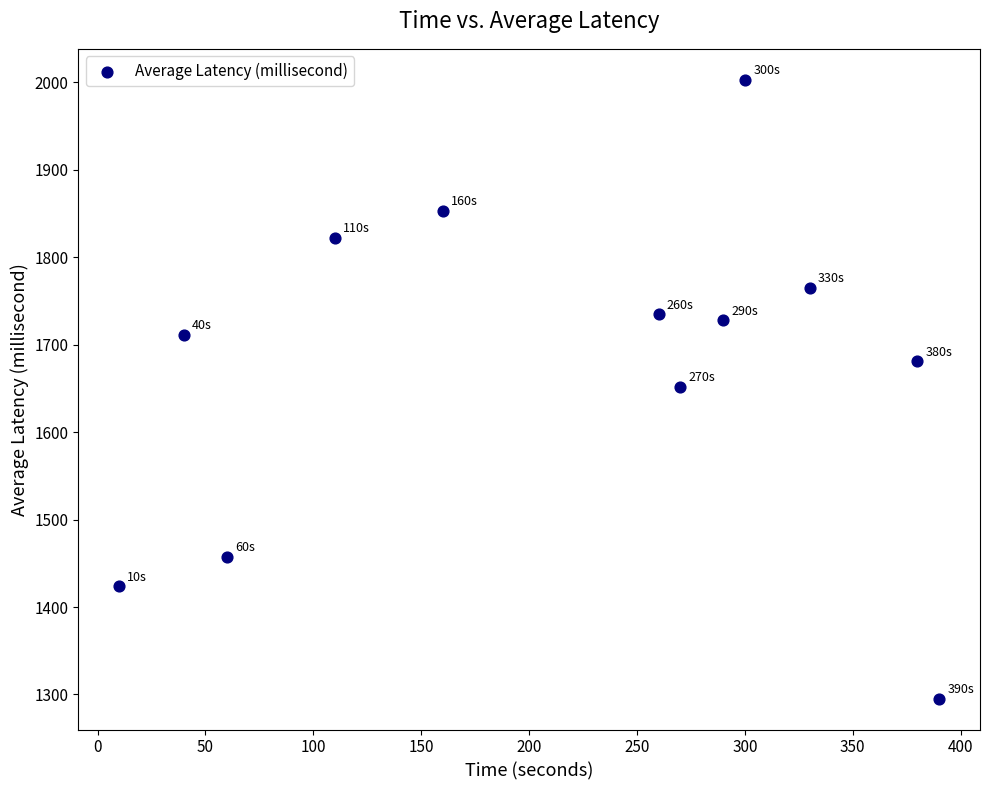

What is the average X value?

216.7